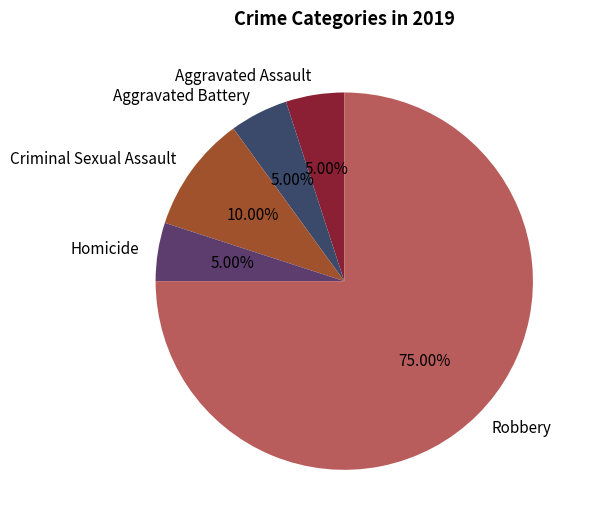

What is the largest slice in the pie chart?

Robbery